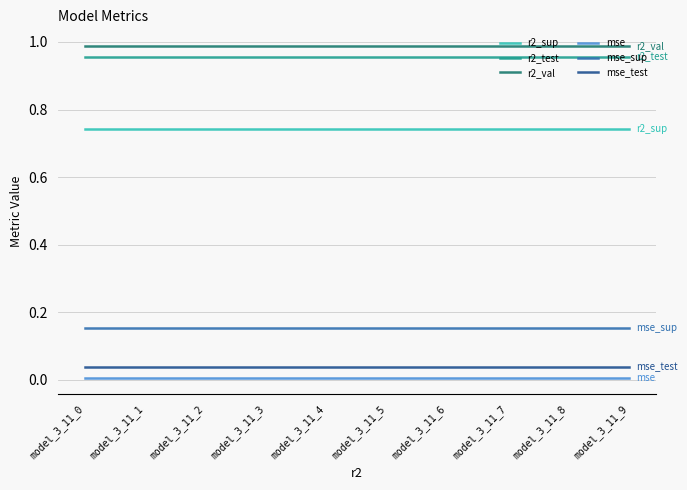

Is the value of r2_test at model_3_11_4 greater than the value of mse_test at model_3_11_0?

Yes